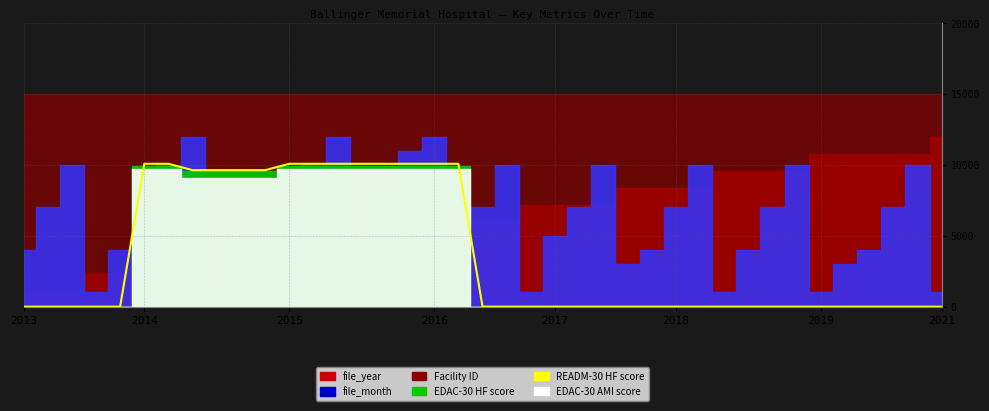

True or false: the data has more than 1 interior local peaks.

False